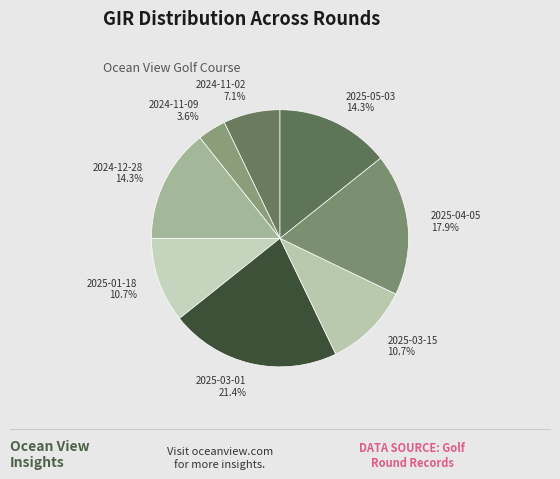

What portion of the pie excludes 2024-12-28 14.3%?

85.7%